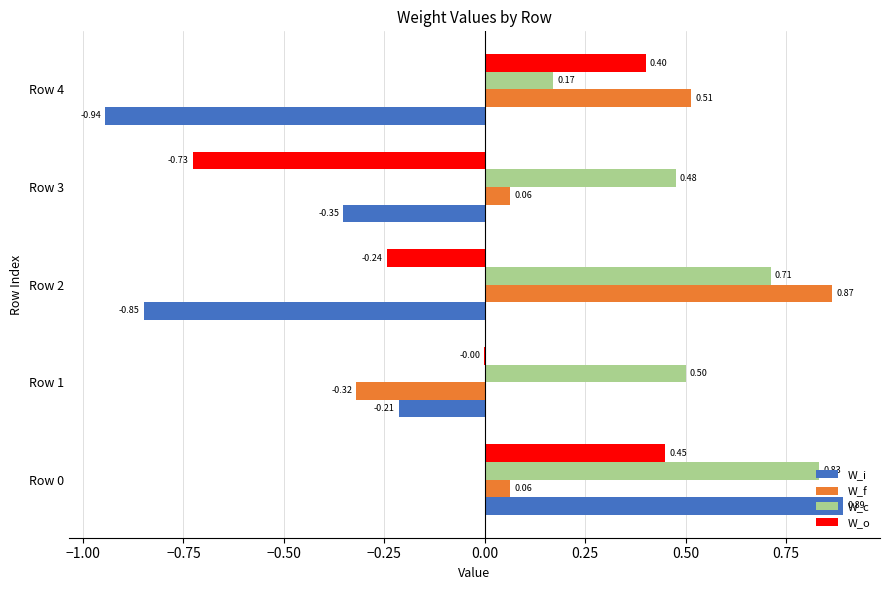

Which series has the largest total across all categories?

W_c